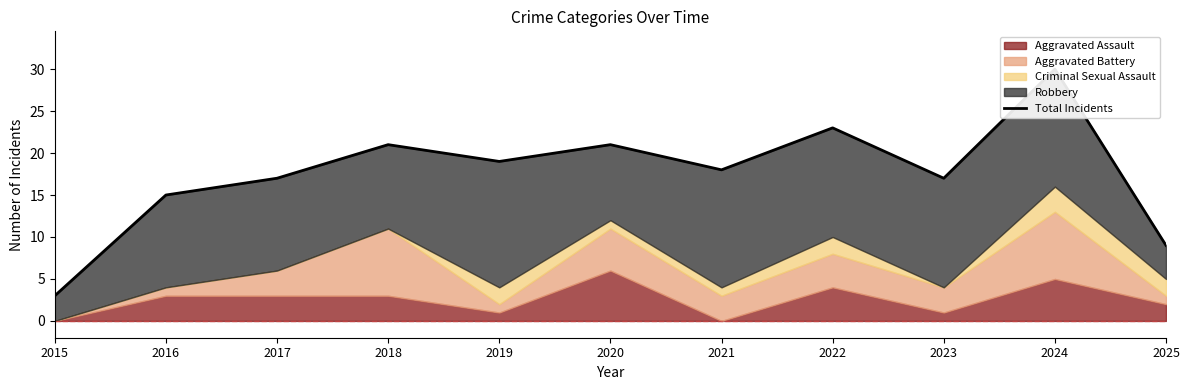

Reading right to left, extract all data points from this chart.

9	30	17	23	18	21	19	21	17	15	3